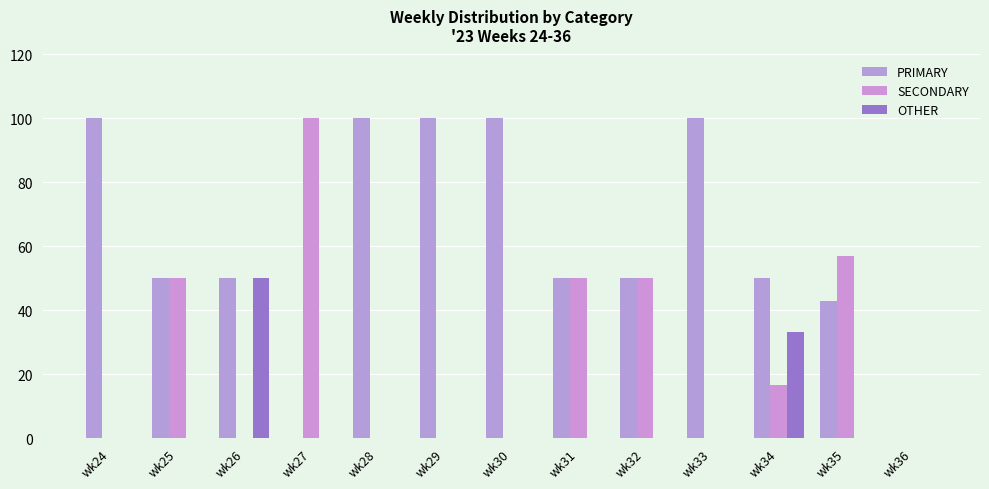

Reading right to left, transcribe all the data shown in this chart.

PRIMARY: 0.0	42.9	50.0	100.0	50.0	50.0	100.0	100.0	100.0	0.0	50.0	50.0	100.0
SECONDARY: 0.0	57.1	16.7	0.0	50.0	50.0	0.0	0.0	0.0	100.0	0.0	50.0	0.0
OTHER: 0.0	0.0	33.3	0.0	0.0	0.0	0.0	0.0	0.0	0.0	50.0	0.0	0.0